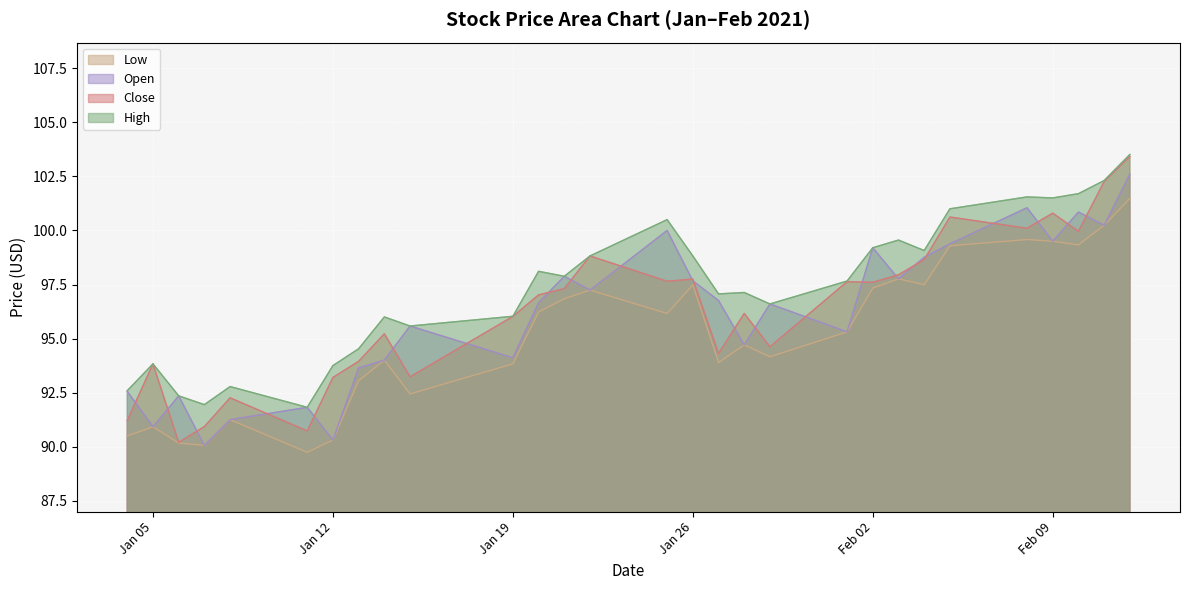

What value does the Low series have at 2021-02-10?

99.3